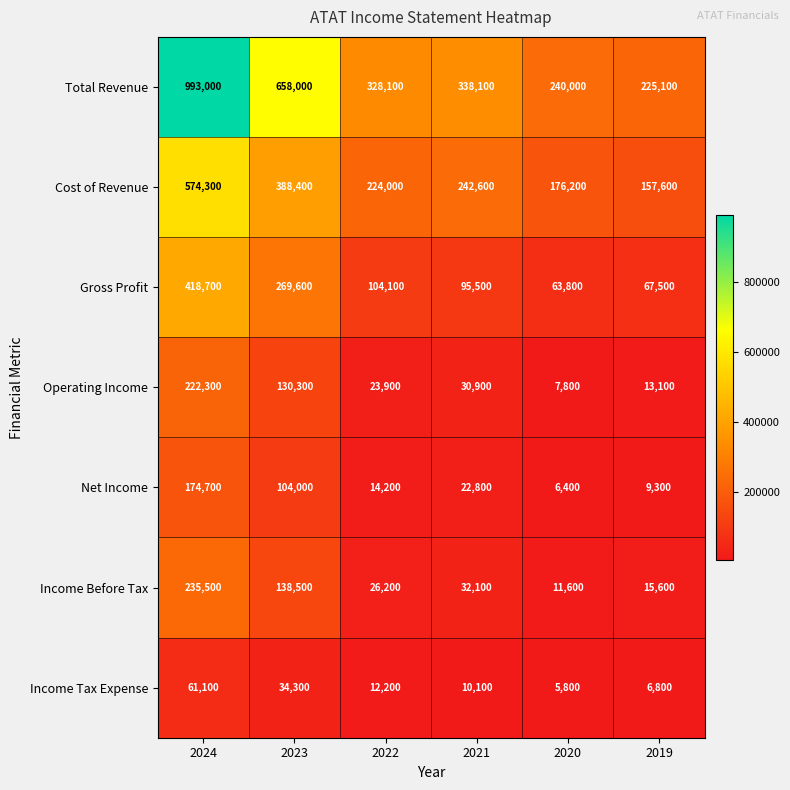

List the series in order of their peak value, lowest first.

Income Tax Expense, Net Income, Operating Income, Income Before Tax, Gross Profit, Cost of Revenue, Total Revenue